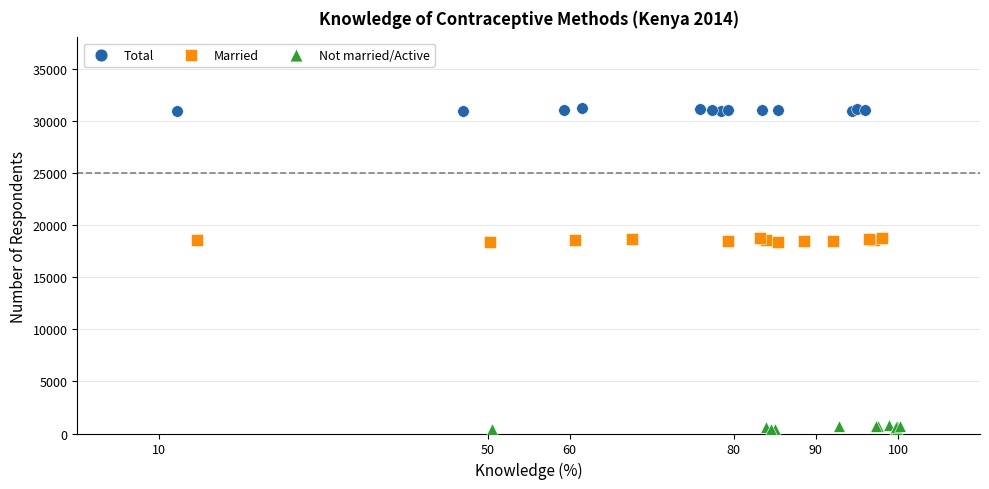

What are all the series names shown in the legend?

Total, Married, Not married/Active